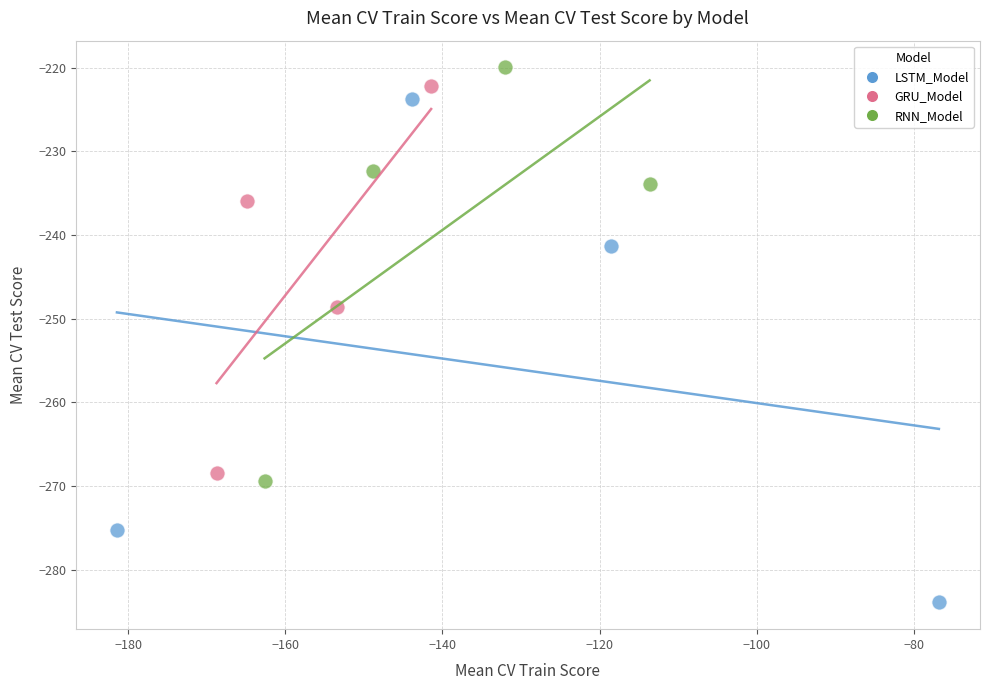

Which series has the largest Y range (max minus min)?

LSTM_Model